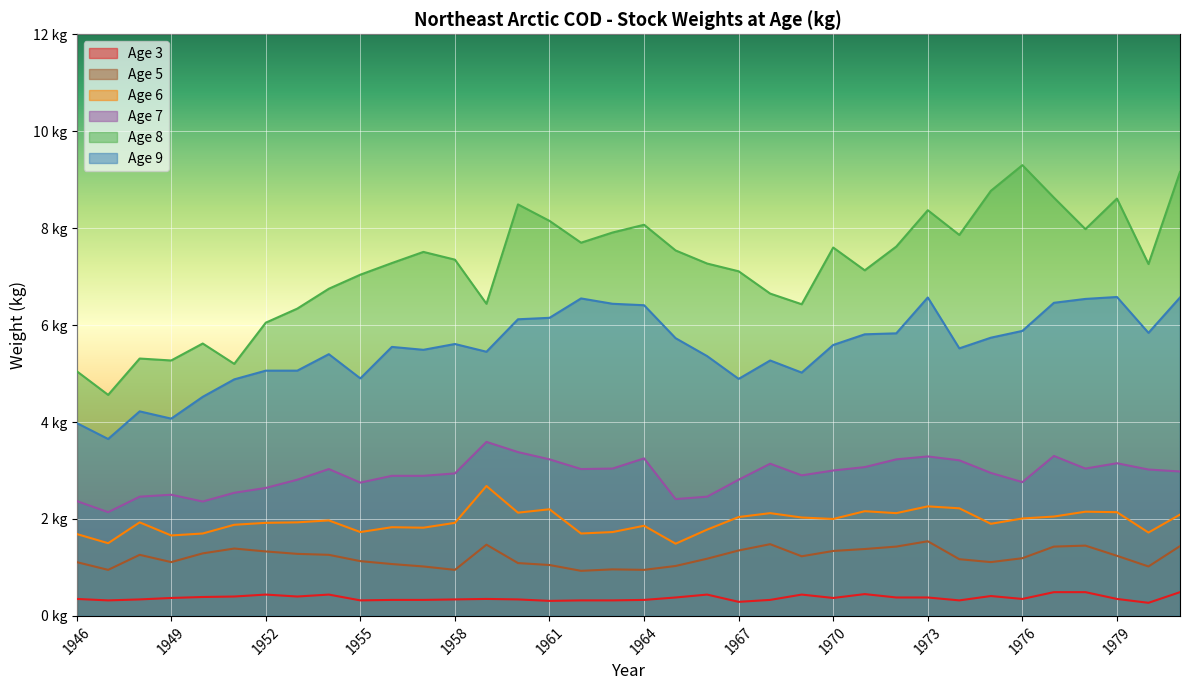

What is the average value of the age_9 series?

5.5